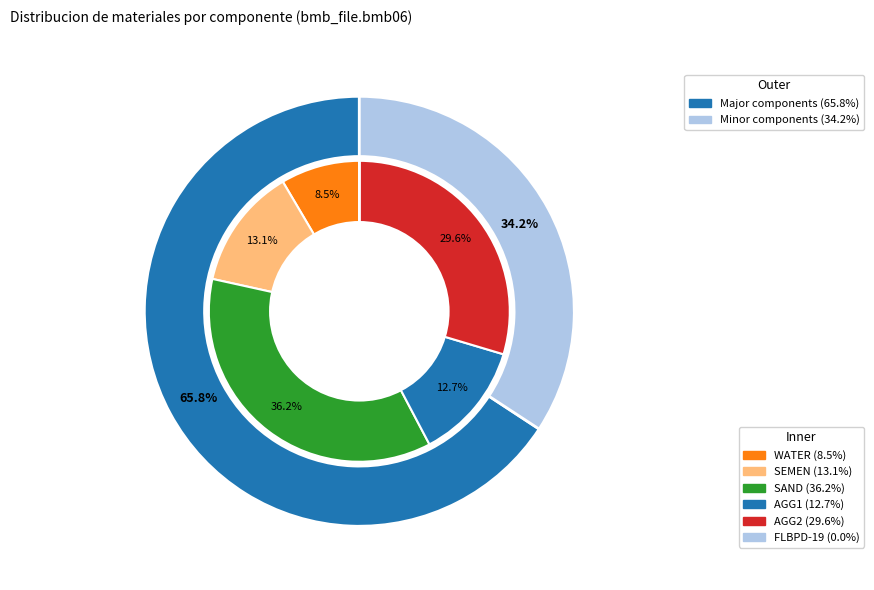

Does any single category account for the majority?

No